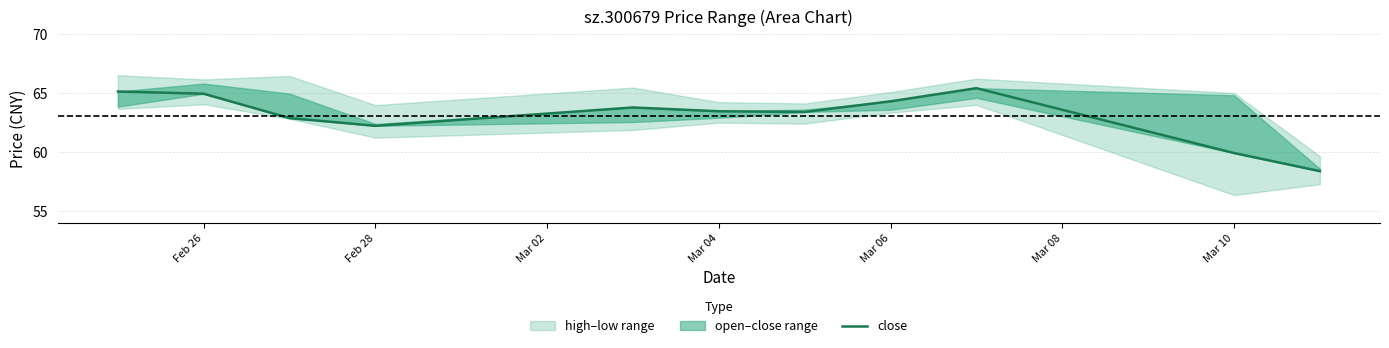

Is it true that the value at Mar 04 is 15.3?

False